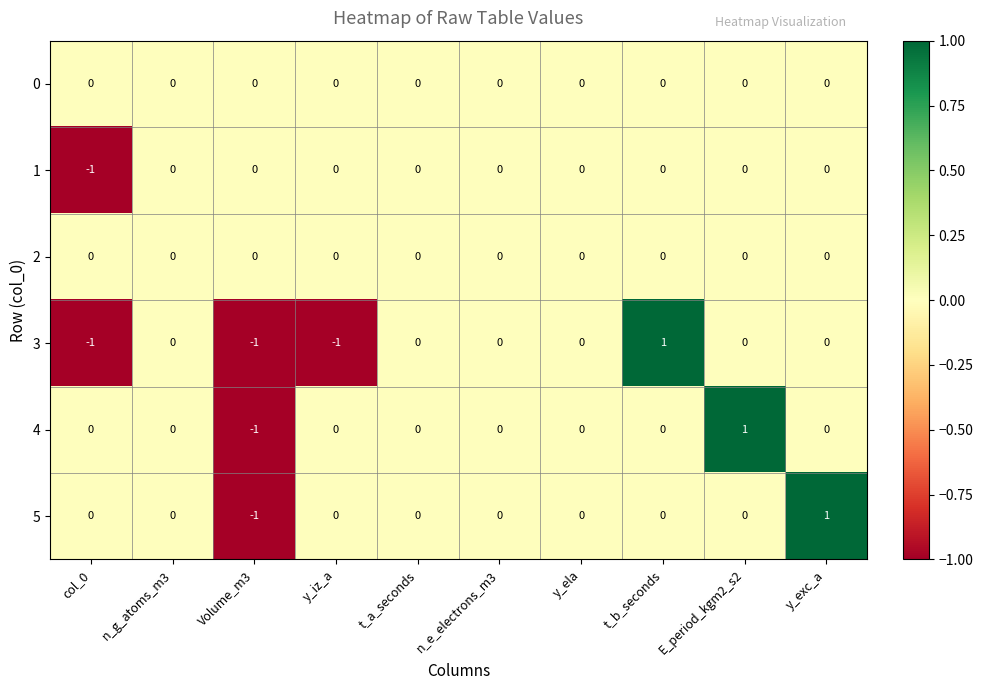

Count the 5 values in the range 0 to 1.

9